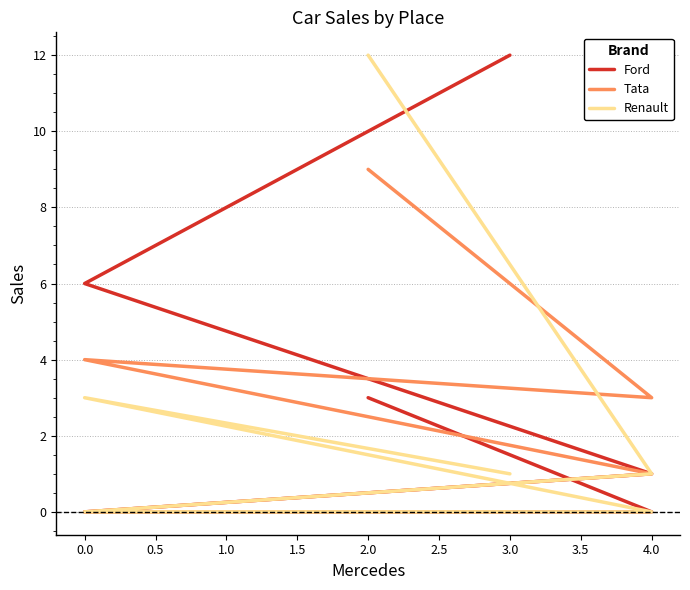

What is the difference between the second highest and second lowest values in the Renault series?

3